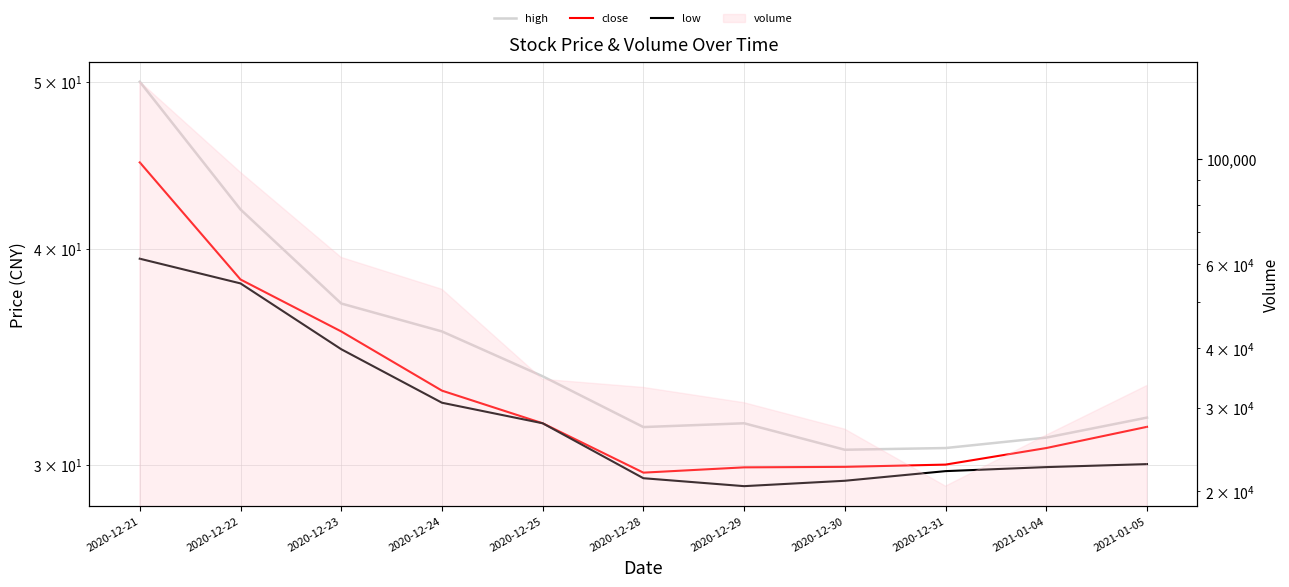

The value of low at 2021-01-05 is 30.0. True or false?

True